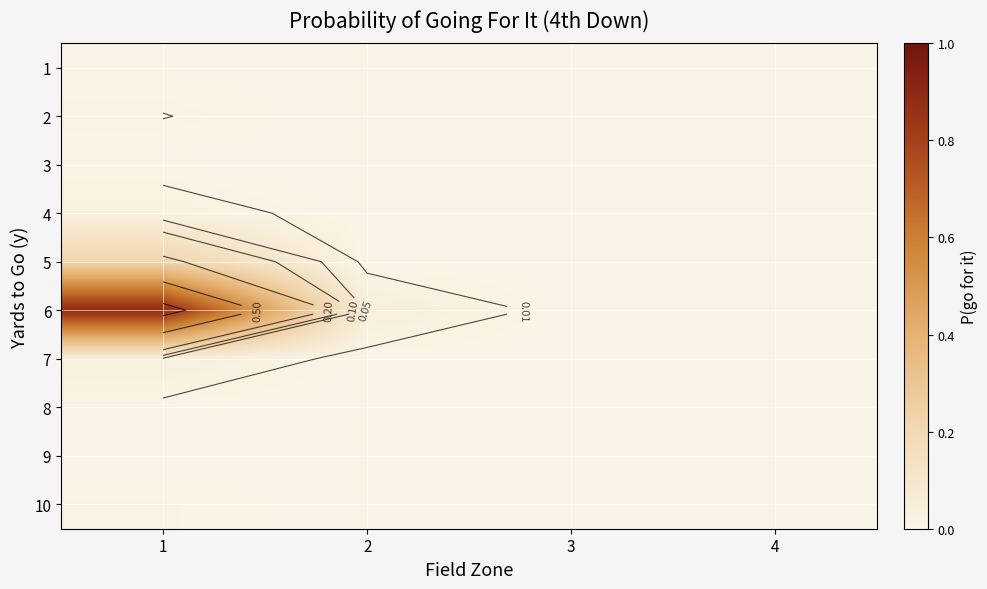

Rank the series by their maximum value, from lowest to highest.

9, 3, 1, 8, 10, 2, 4, 7, 5, 6